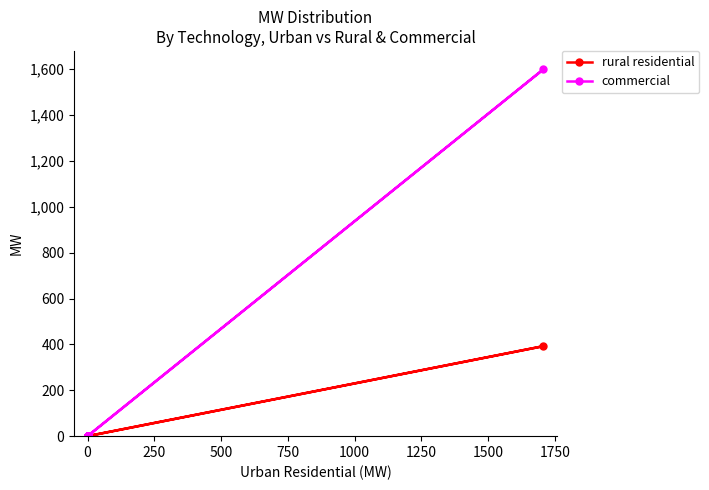

How many lines are shown in the chart?

2